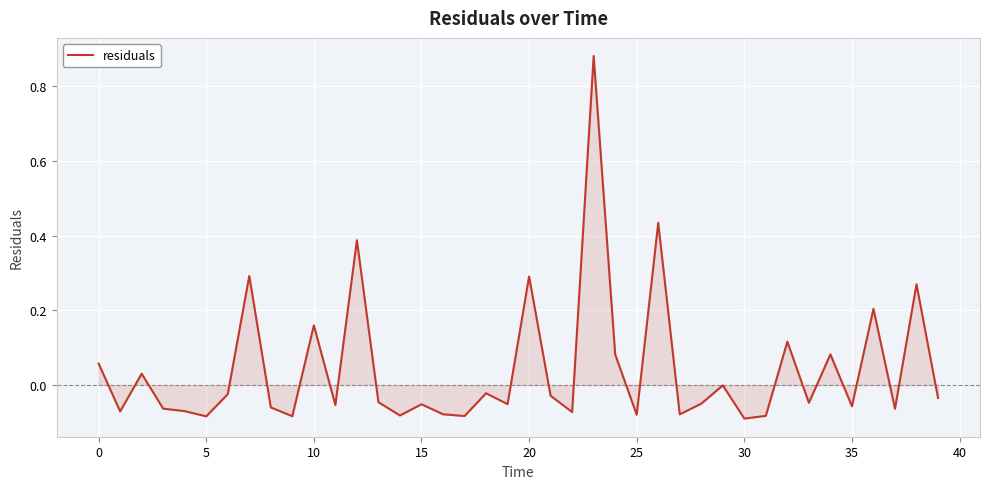

What is the difference between the maximum and minimum values?

1.0